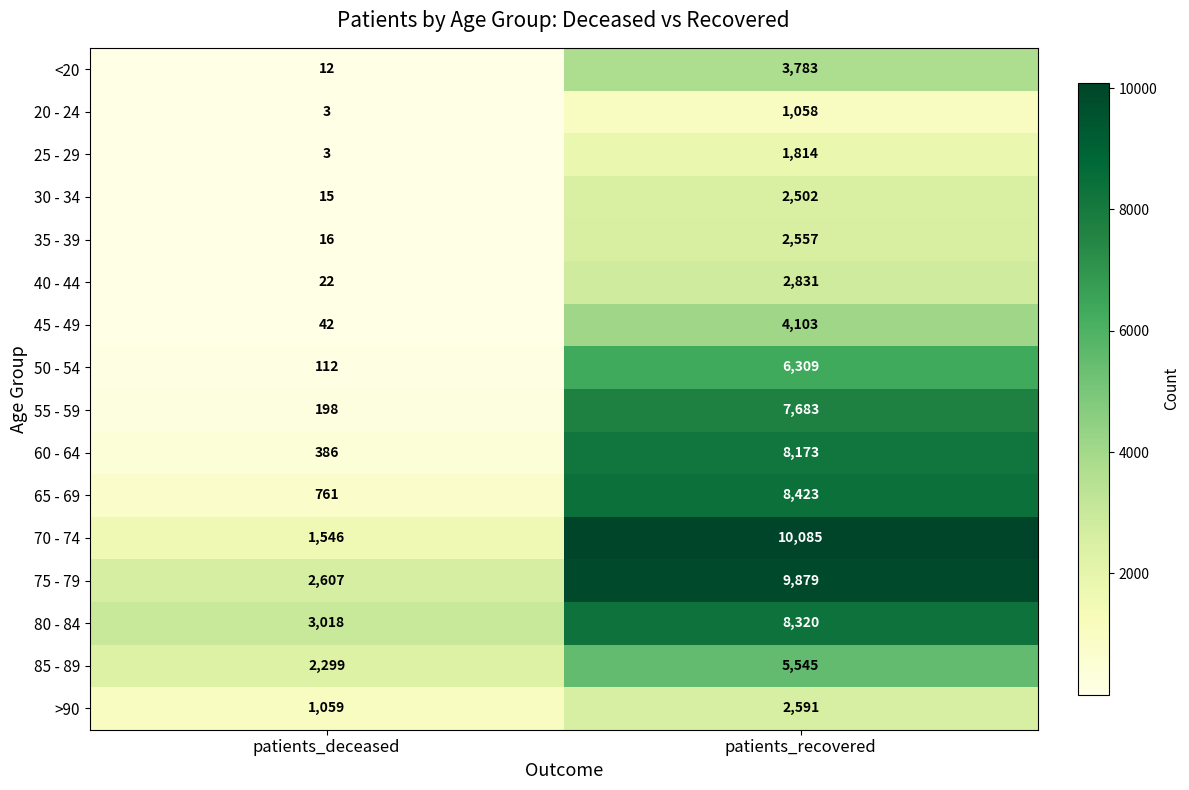

Rank the series by their maximum value, from highest to lowest.

70 - 74, 75 - 79, 65 - 69, 80 - 84, 60 - 64, 55 - 59, 50 - 54, 85 - 89, 45 - 49, <20, 40 - 44, >90, 35 - 39, 30 - 34, 25 - 29, 20 - 24